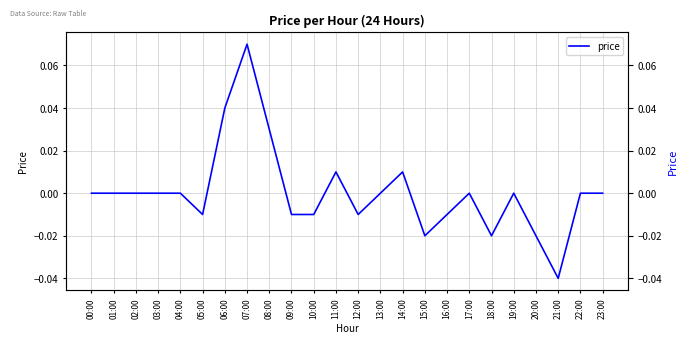

What is the difference between the maximum and minimum values?

0.1